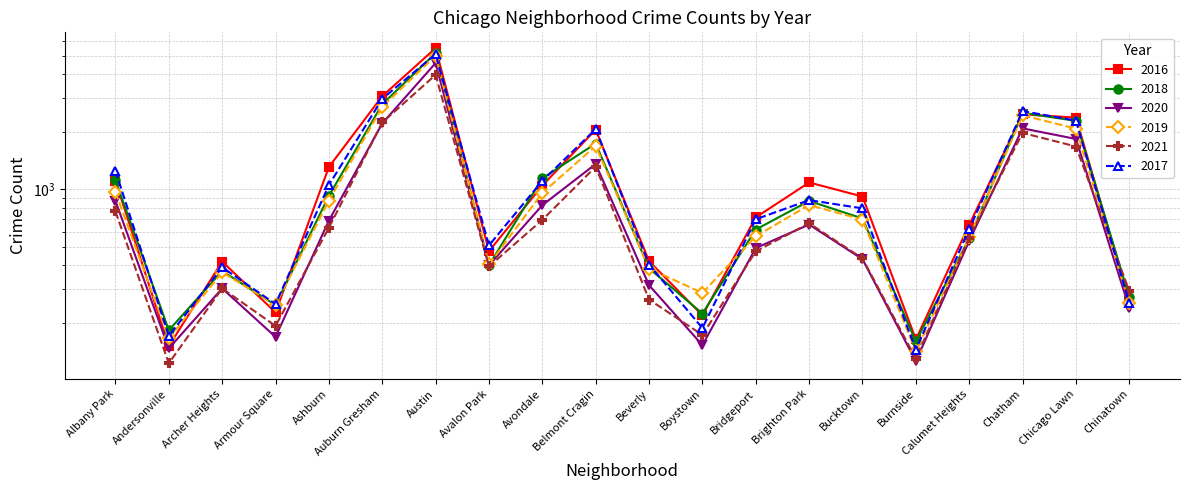

What is the difference between the maximum and minimum values in the 2019 series?

4866